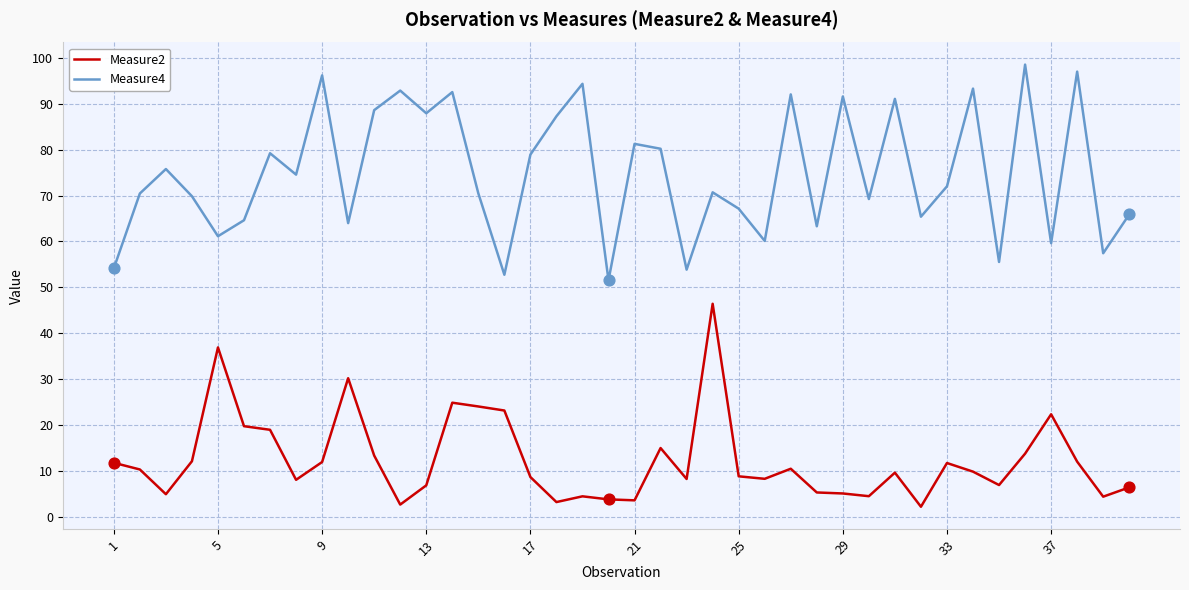

True or false: Measure2 and Measure4 cross at least once.

False